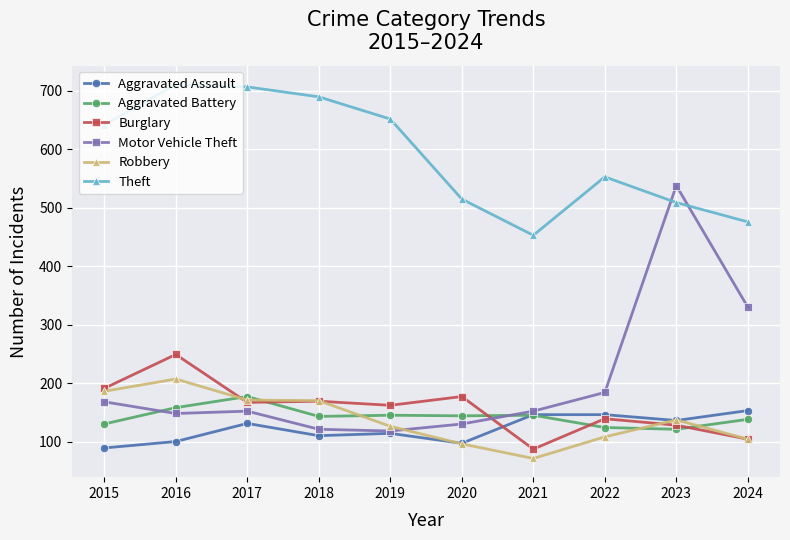

True or false: Theft has more than 2 interior local peaks.

False